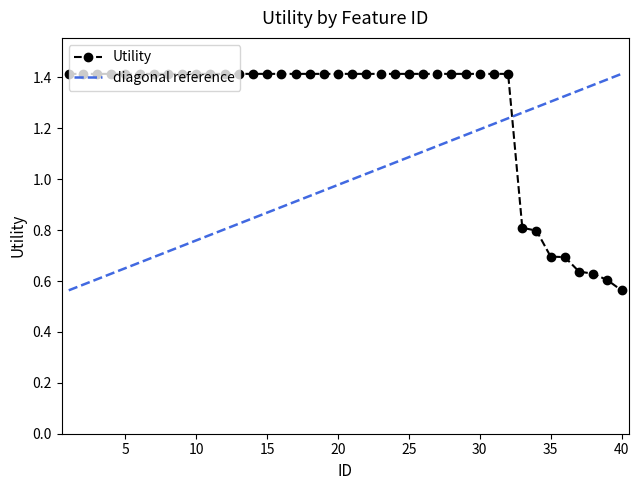

How many Utility values are between 1 and 2?

32